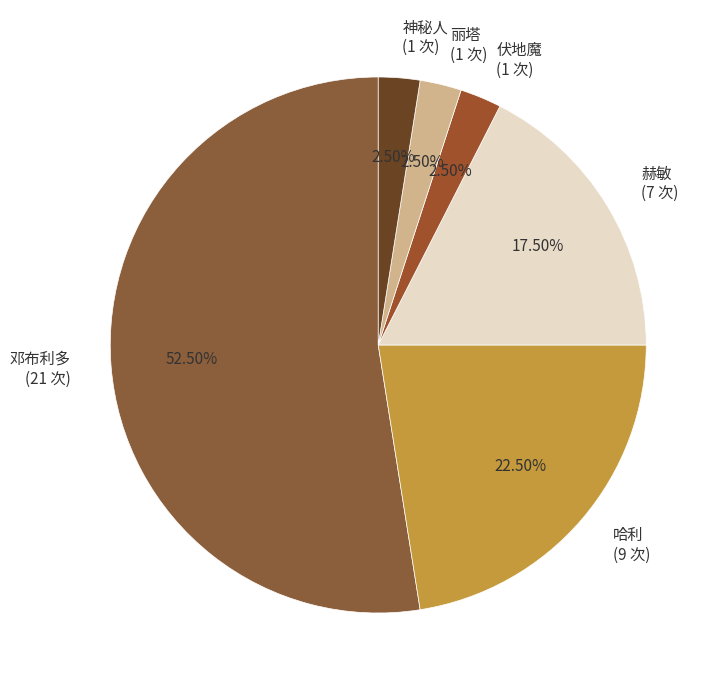

The 邓布利多 slice represents 45% of the pie. True or false?

False